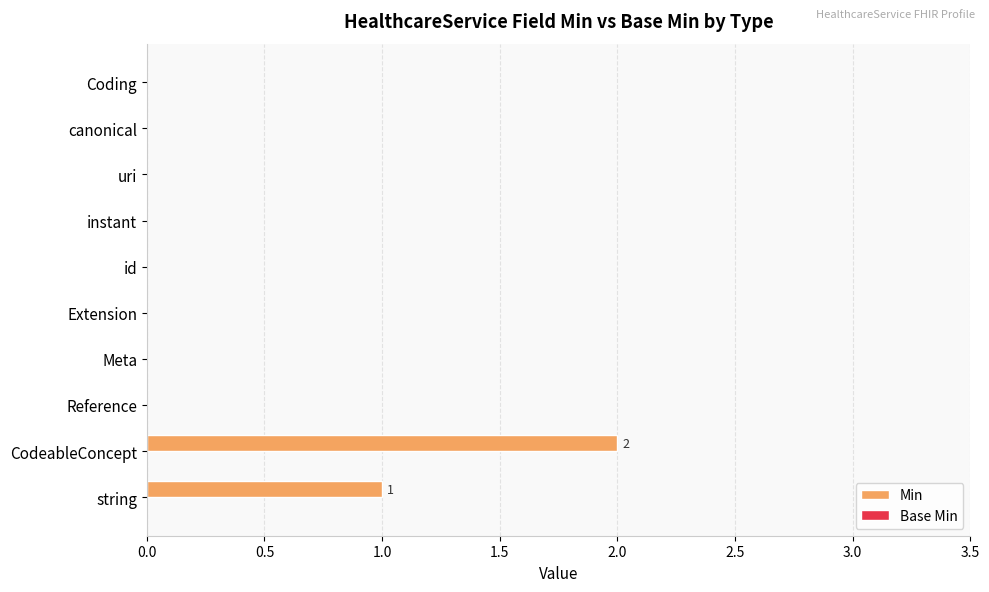

What is the change in value from string to CodeableConcept?

+1